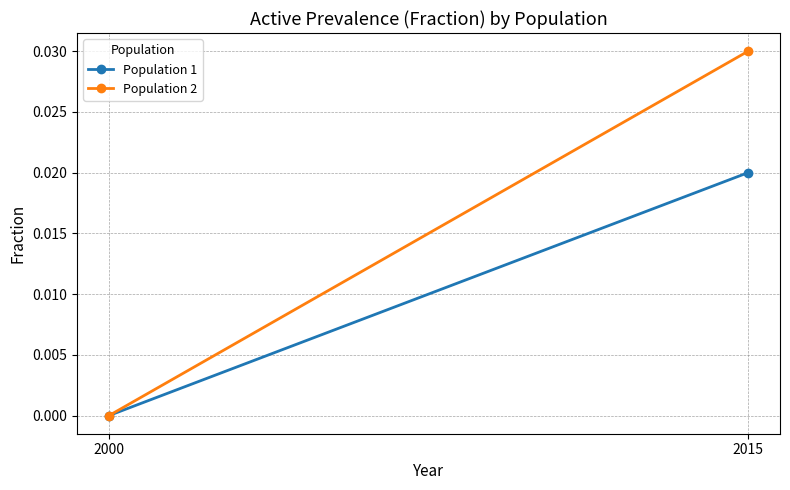

How many Population 2 values are between 0 and 1?

2